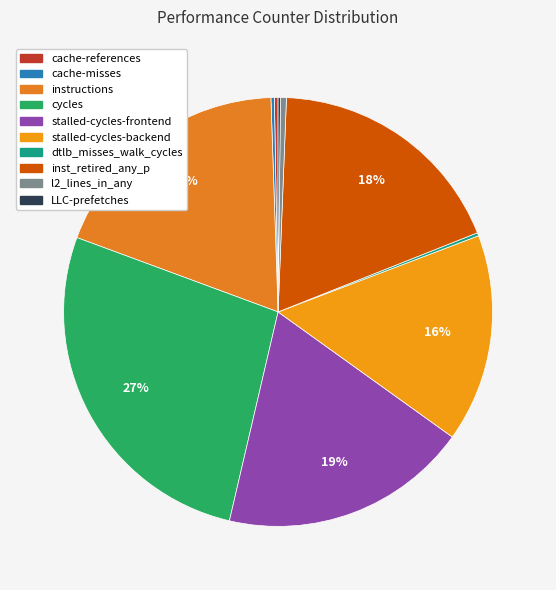

Is there any slice that represents more than half of the pie?

No